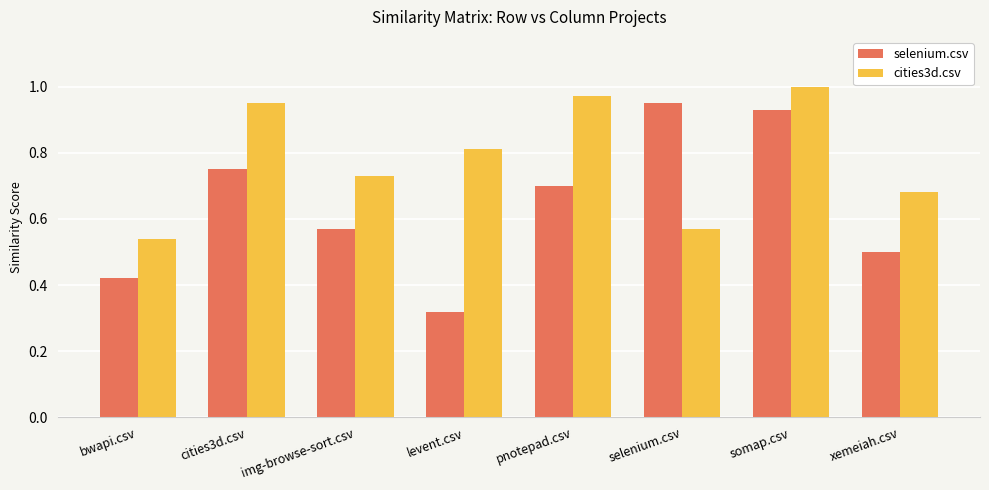

How many bars are there in each group?

2